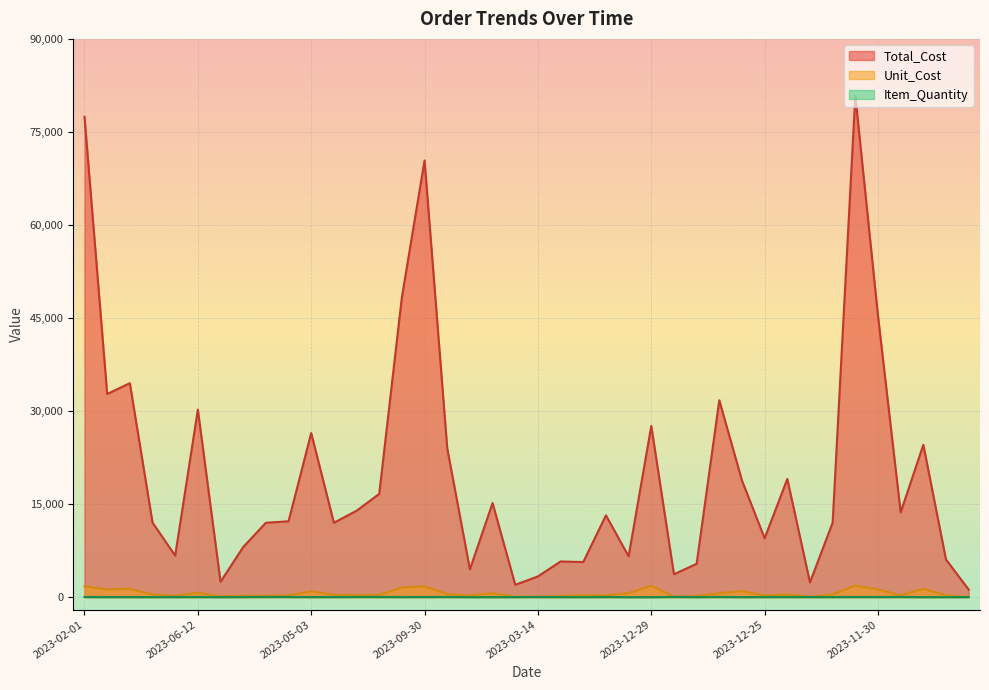

Between 2023-05-28 and 2023-01-28, which is larger?

2023-01-28